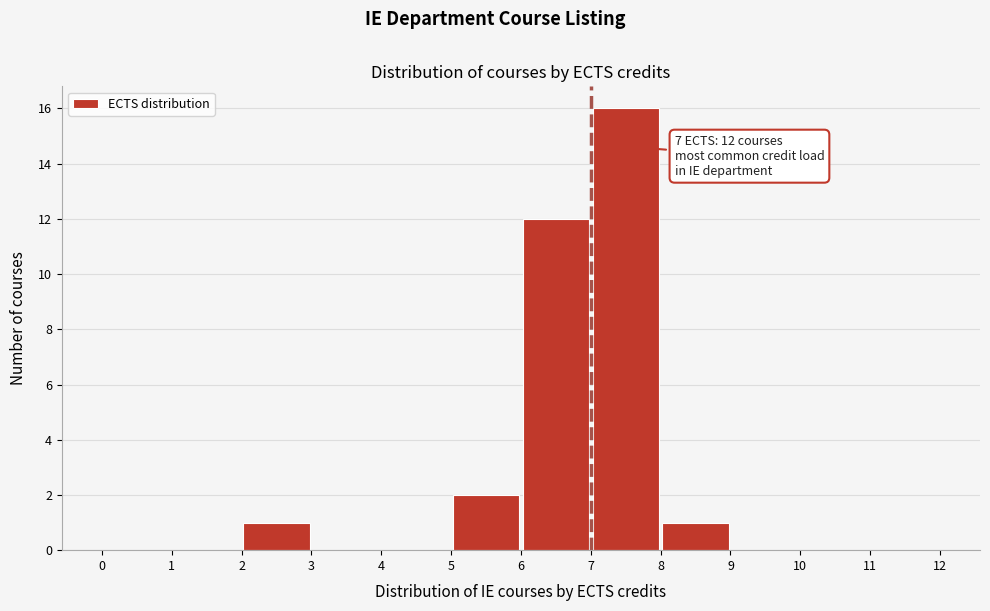

Which range on the x-axis has the tallest bar?

7 to 8